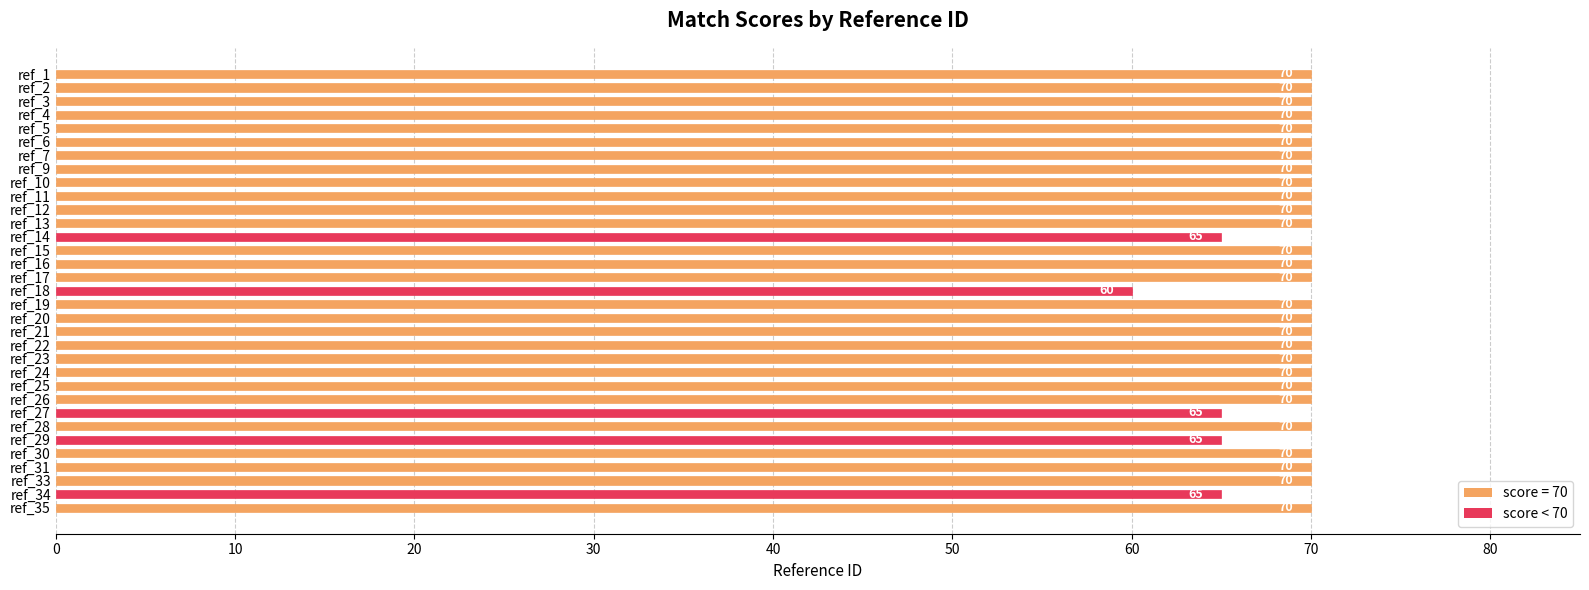

Reading bottom to top, list all the values displayed in this chart.

ref_35=70	ref_34=65	ref_33=70	ref_31=70	ref_30=70	ref_29=65	ref_28=70	ref_27=65	ref_26=70	ref_25=70	ref_24=70	ref_23=70	ref_22=70	ref_21=70	ref_20=70	ref_19=70	ref_18=60	ref_17=70	ref_16=70	ref_15=70	ref_14=65	ref_13=70	ref_12=70	ref_11=70	ref_10=70	ref_9=70	ref_7=70	ref_6=70	ref_5=70	ref_4=70	ref_3=70	ref_2=70	ref_1=70